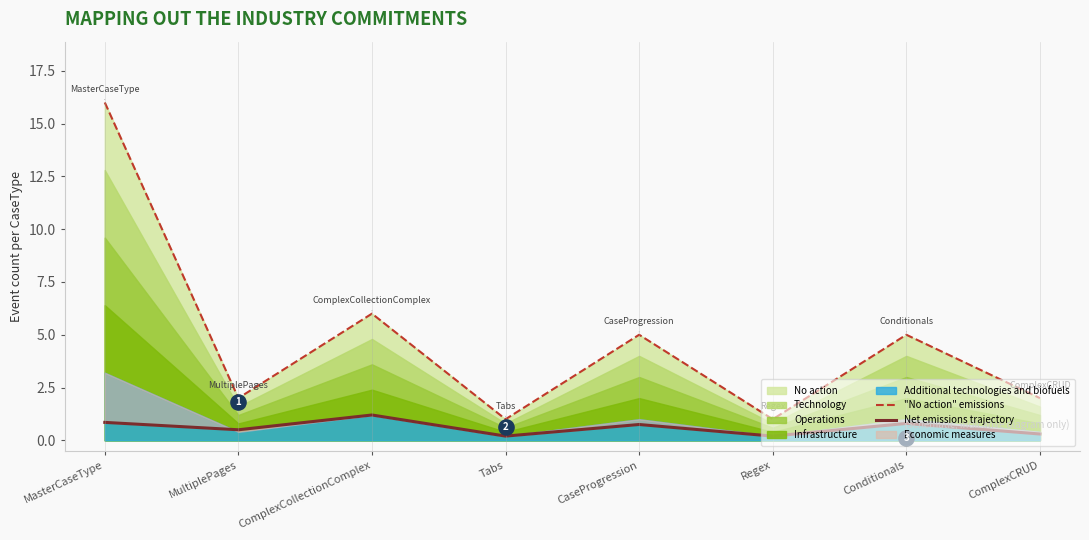

At which category is the sum across all series the highest?

MasterCaseType